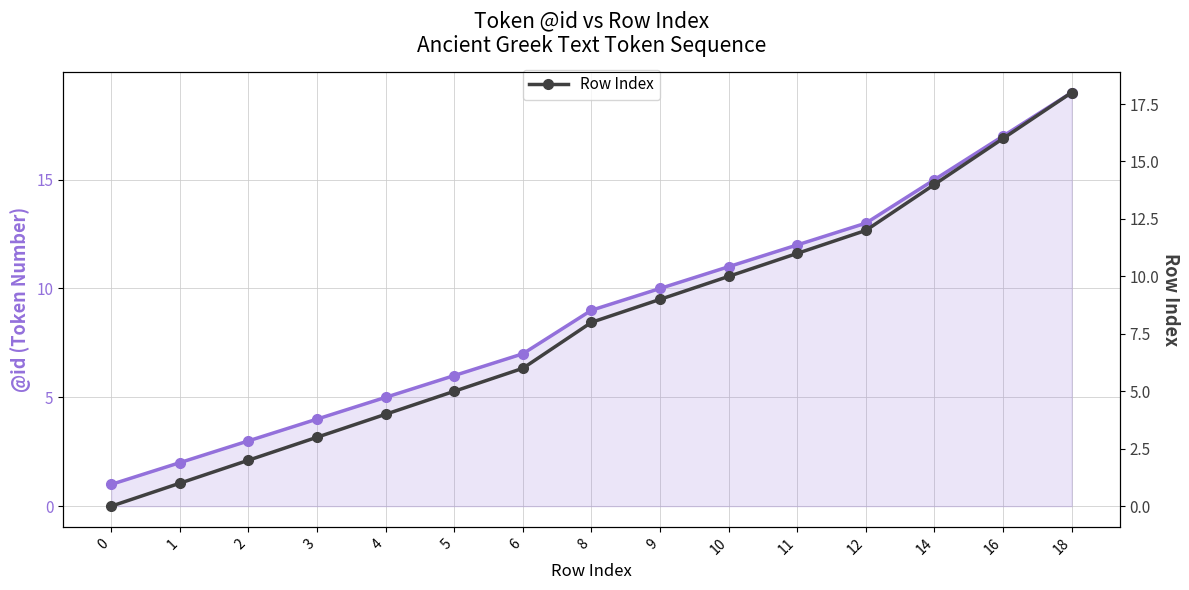

At which label does Row Index first exceed 8?

9